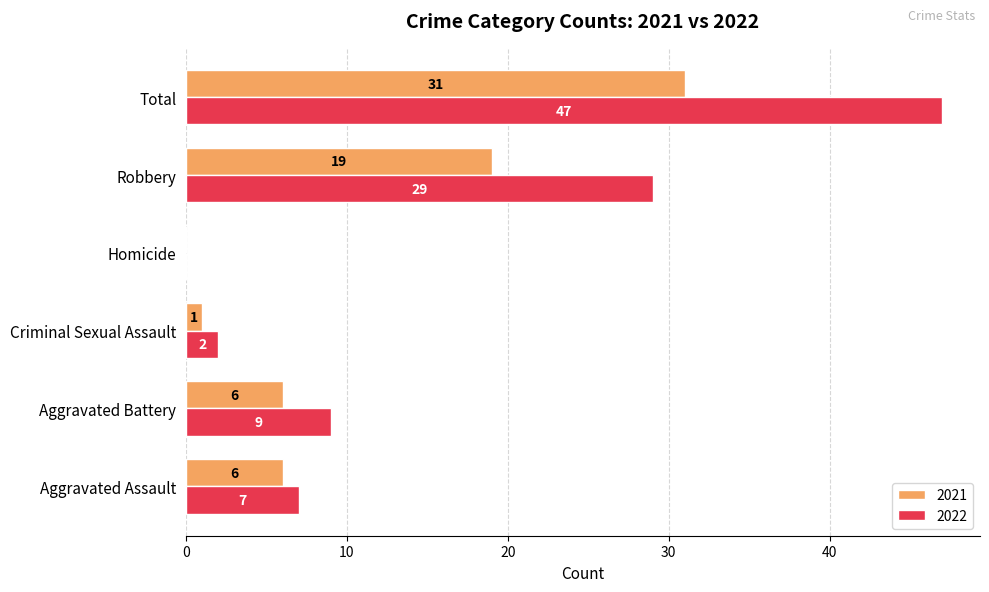

What is the sum of all 2021 values?

63